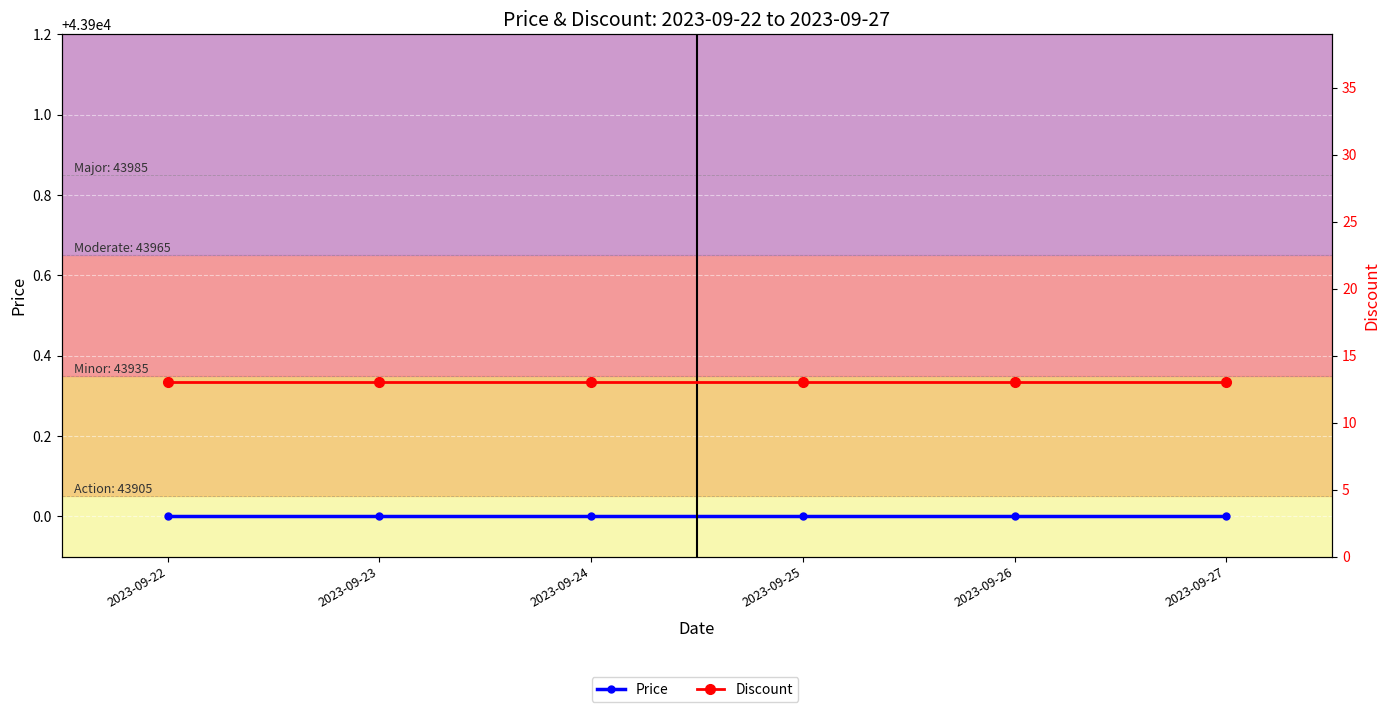

List the series in order of their overall mean, highest first.

Price, Discount